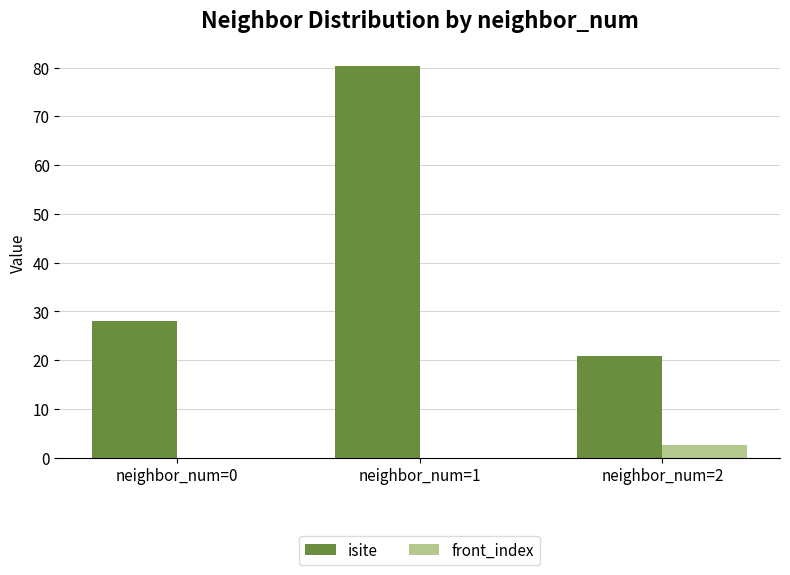

What is the sum of the front_index values at neighbor_num=1 and neighbor_num=2?

2.5